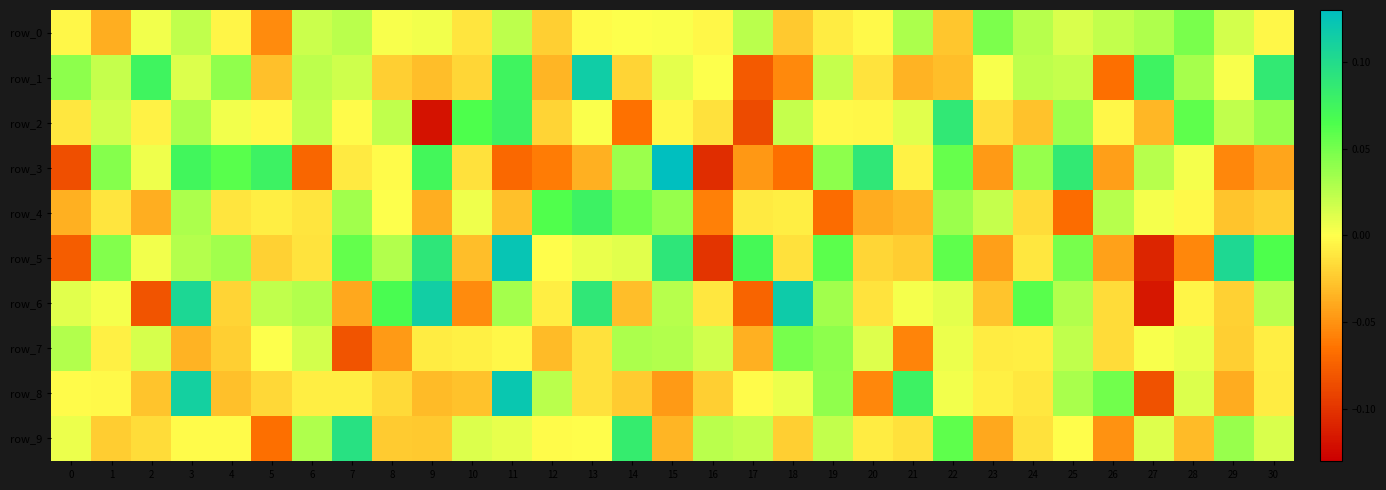

What is the sum of the row_8 values at 27 and 16?

-0.1